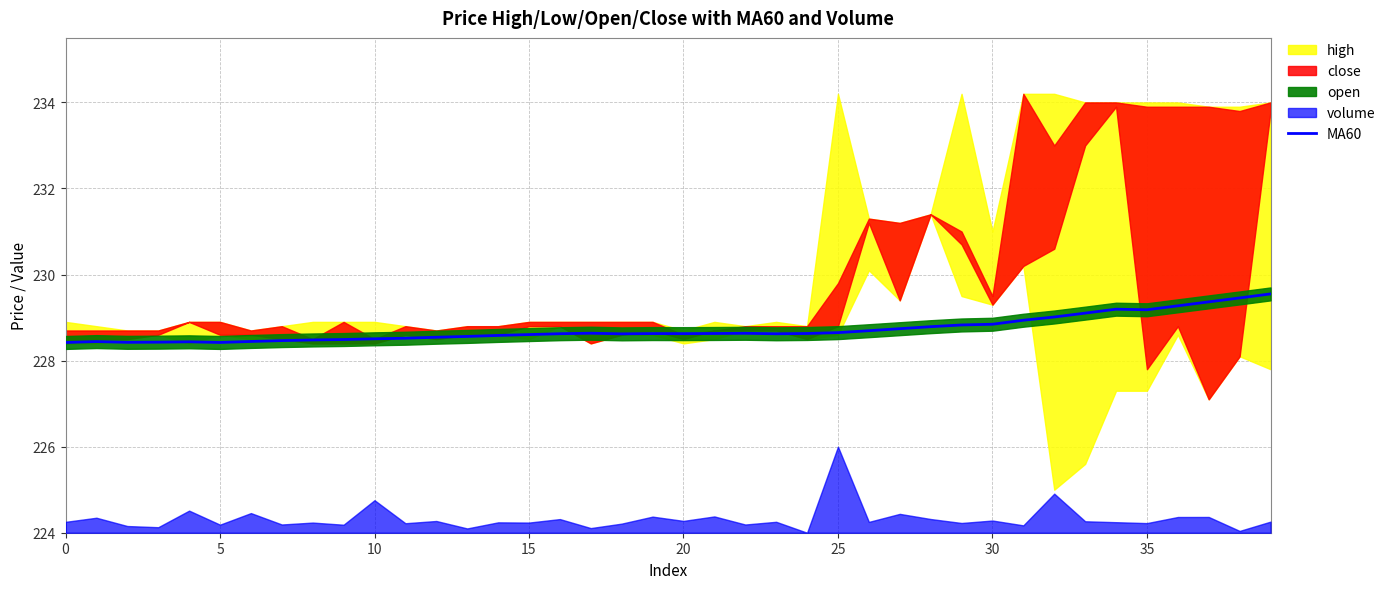

The MA60 series shows 119.2 at 10. True or false?

False